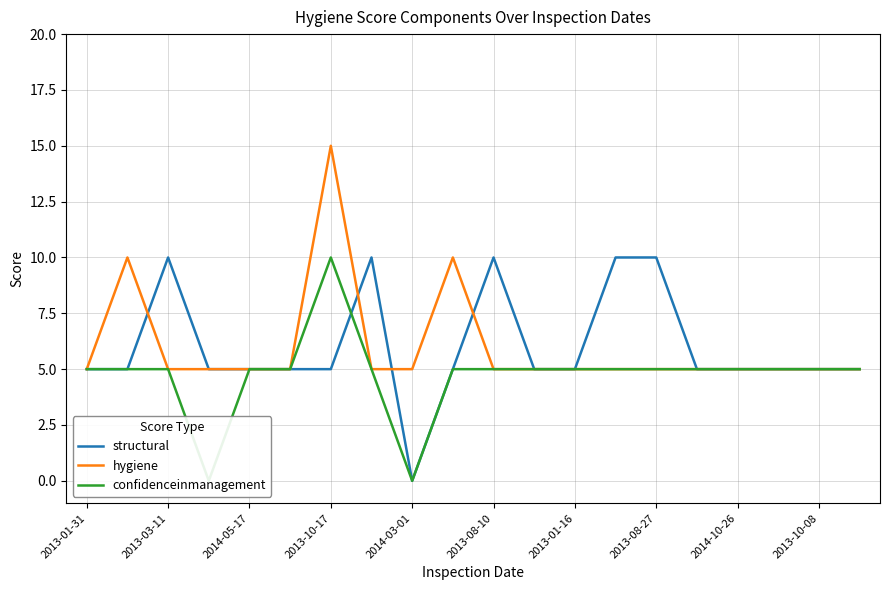

How many lines are shown in the chart?

3